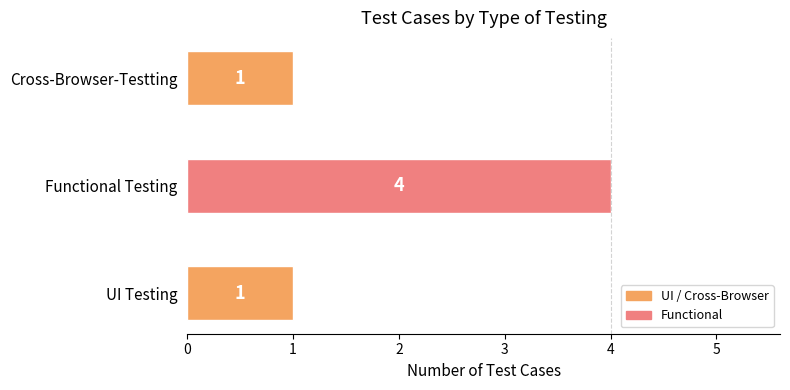

Is it true that the value at UI Testing is 0?

False